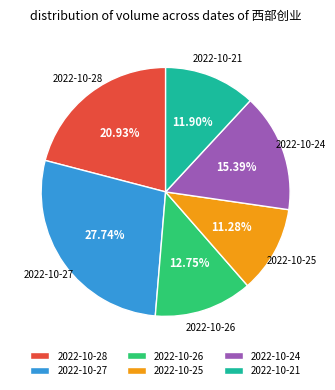

What is the largest slice in the pie chart?

2022-10-27